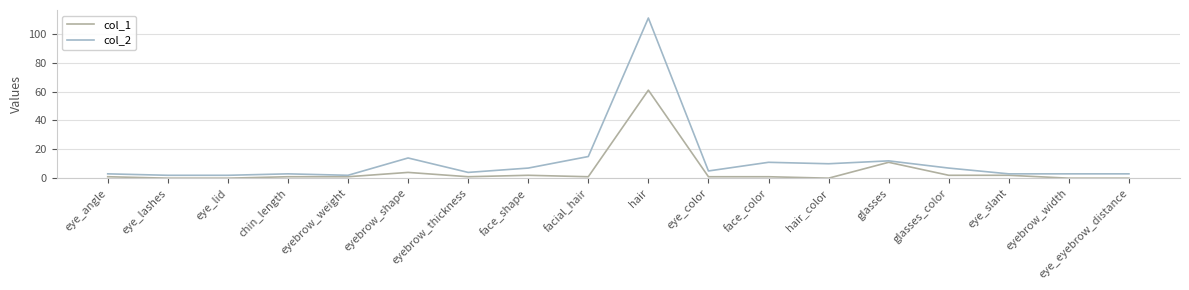

Reading left to right, what are all the values shown in this chart?

col_1: 1	0	0	1	1	4	1	2	1	61	1	1	0	11	2	2	0	0
col_2: 3	2	2	3	2	14	4	7	15	111	5	11	10	12	7	3	3	3